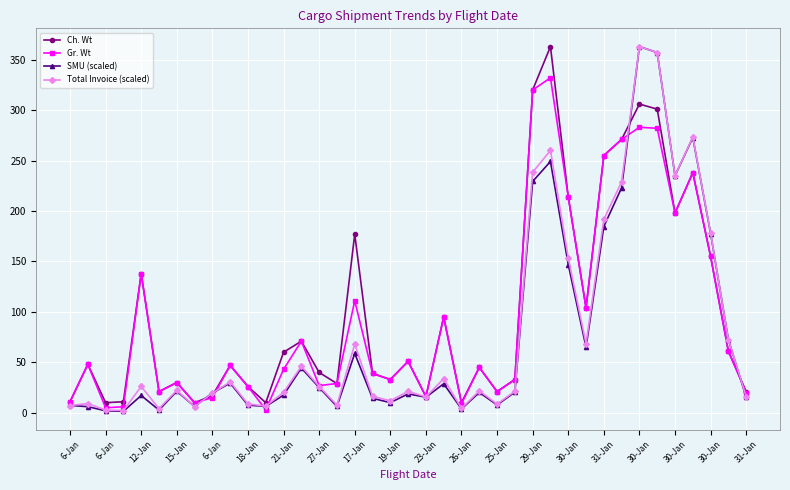

True or false: Total Invoice (scaled) has more than 0 points higher than both neighbors.

True